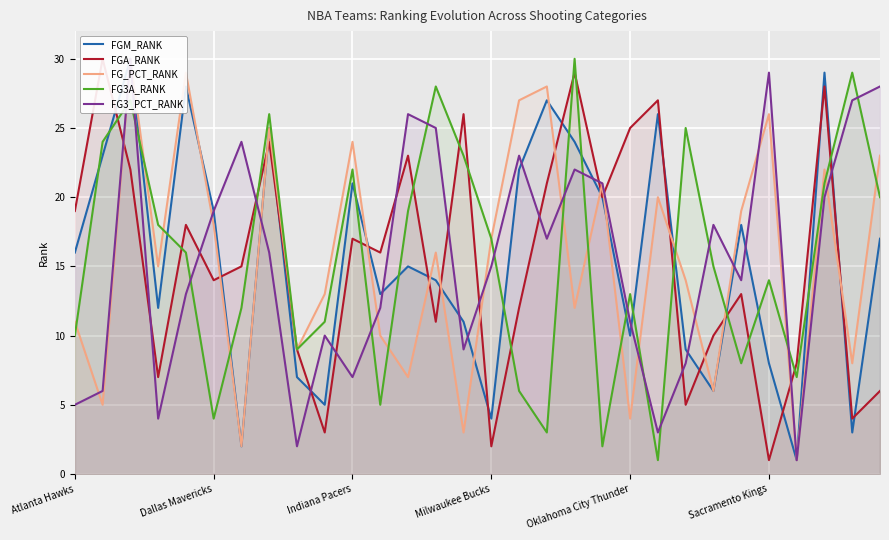

The value of FG3A_RANK at Milwaukee Bucks is 25. True or false?

False